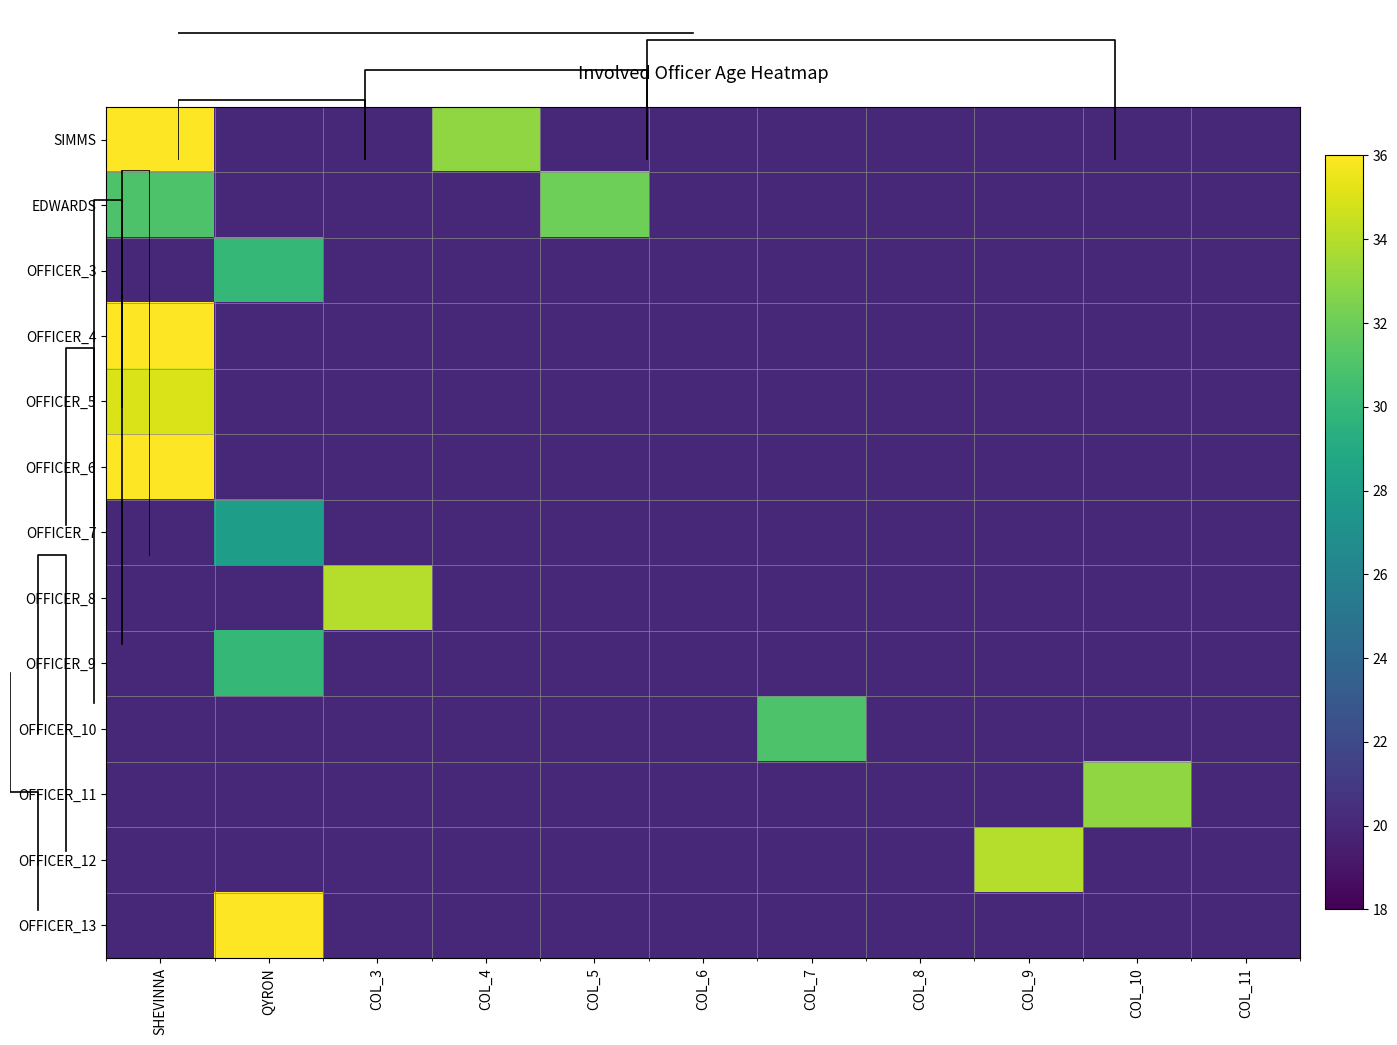

The value of OFFICER_7 at COL_10 is 20. True or false?

True